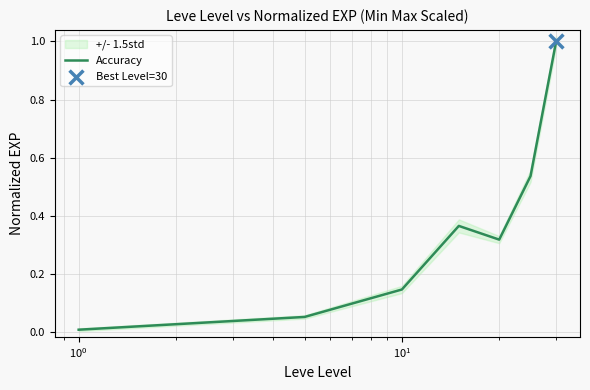

Which has a higher value, $\mathdefault{10^{3}}$ or $\mathdefault{10^{0}}$?

$\mathdefault{10^{3}}$